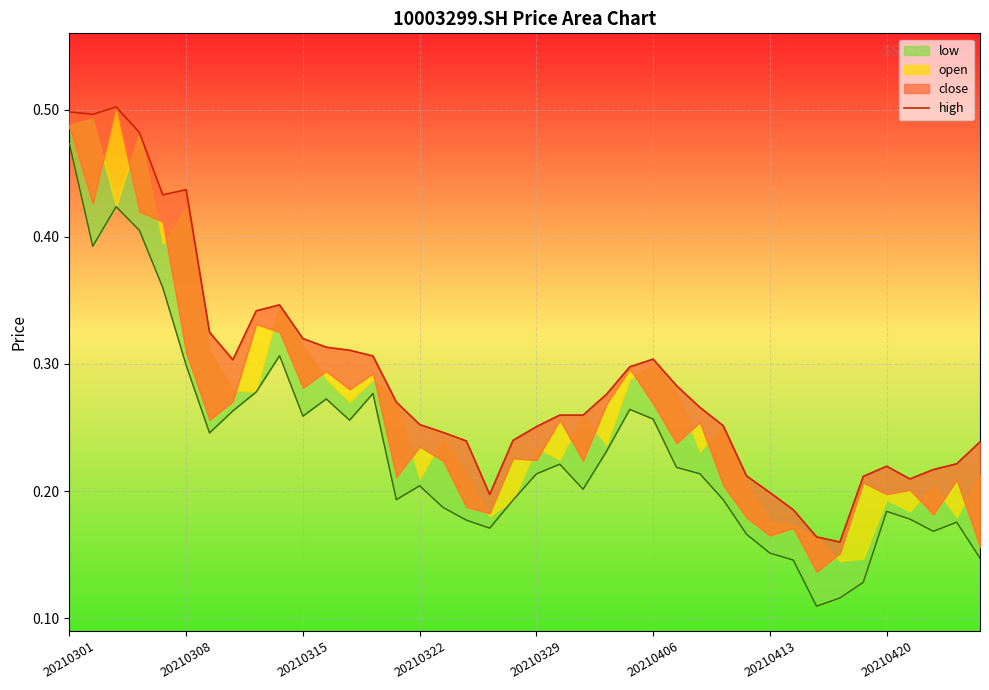

True or false: the data shows 0.3 at 23.

True